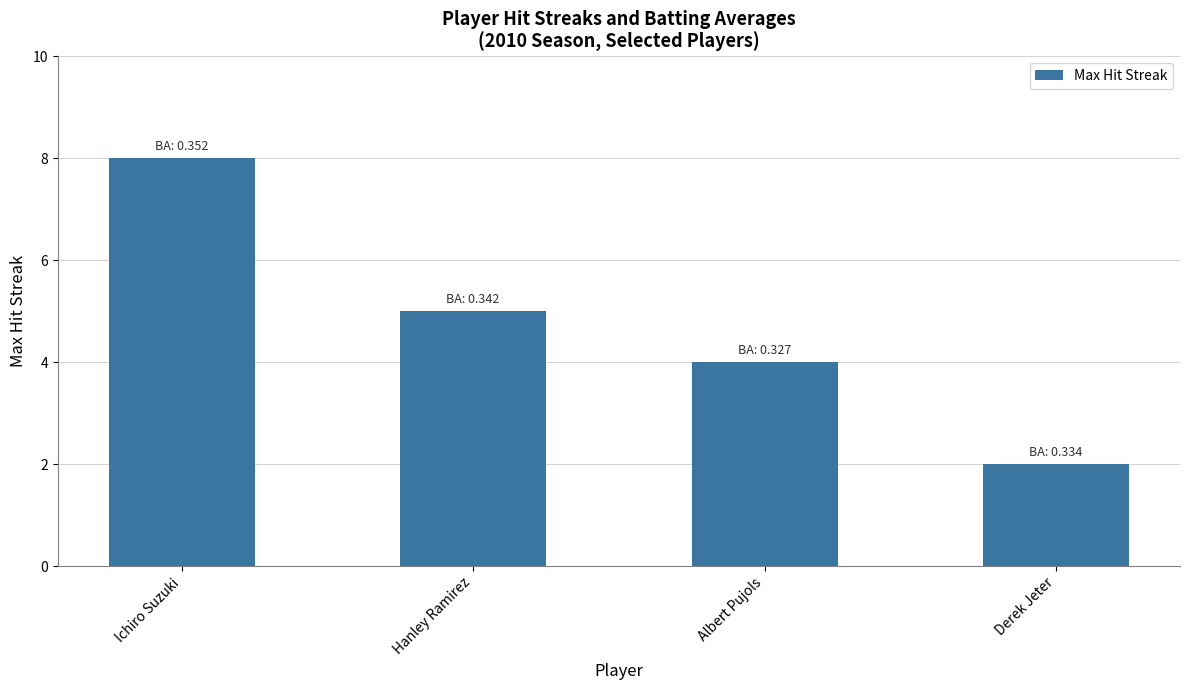

The value at Derek Jeter is 1. True or false?

False